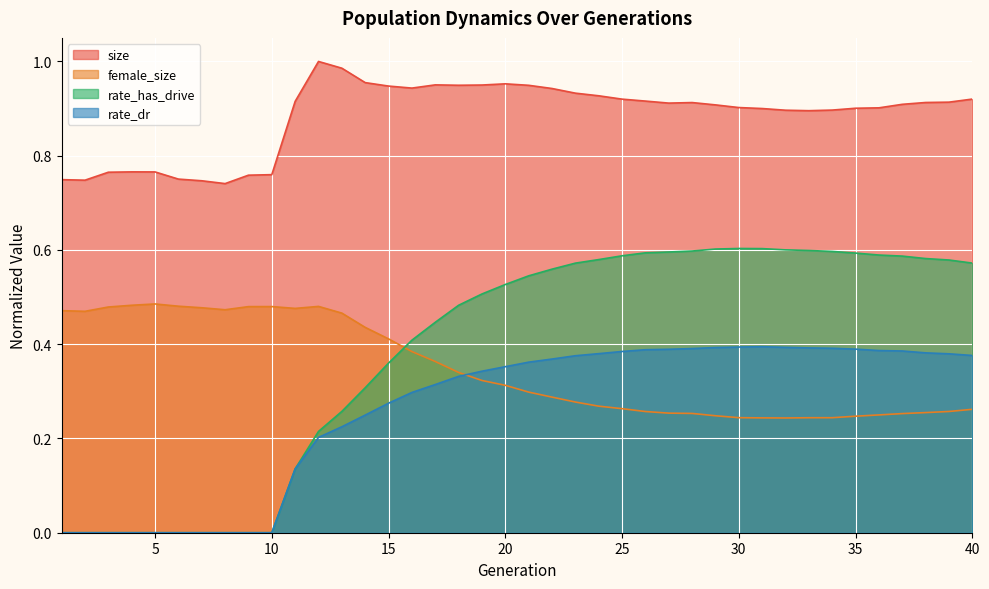

What is the approximate value of female_size at 3?

0.5